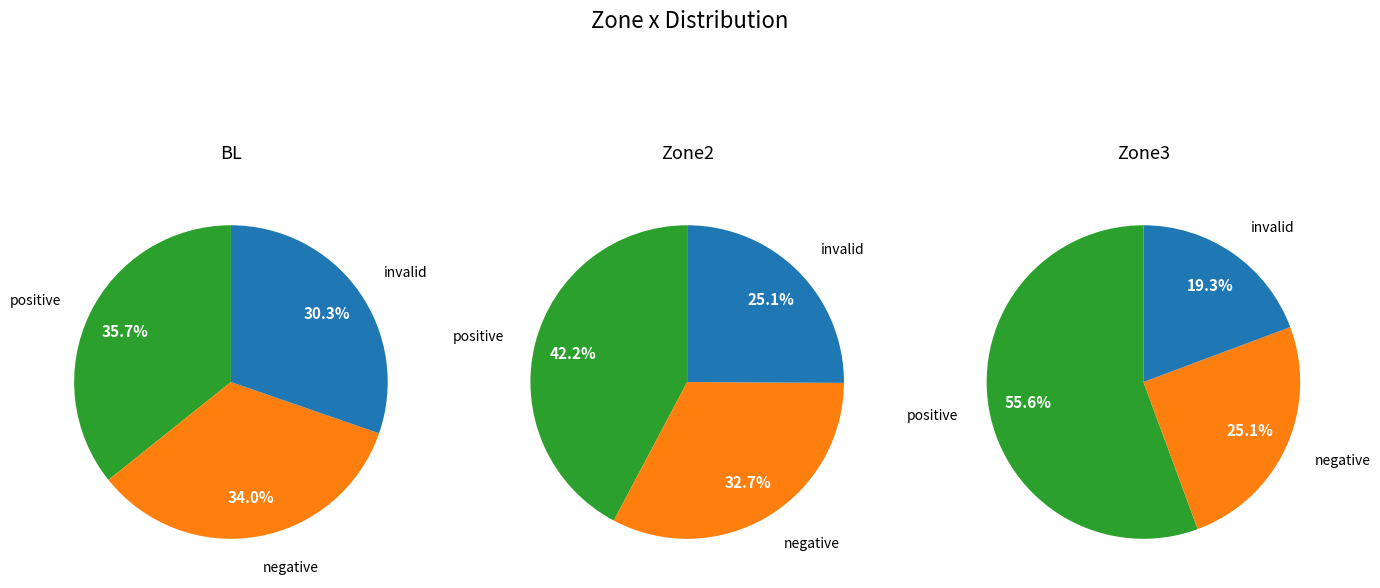

True or false: Zone2 accounts for 35% of the total.

True